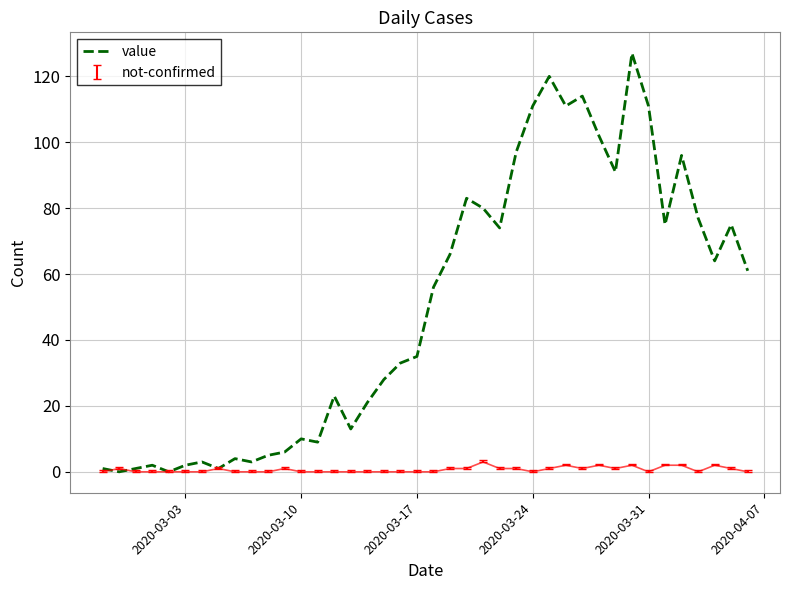

What is the highest value of the value series?

127